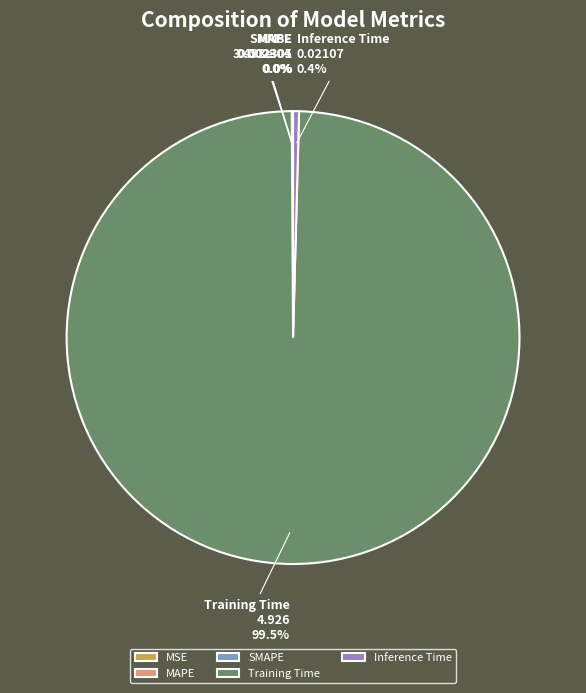

What percentage is NOT represented by Inference Time?

99.6%